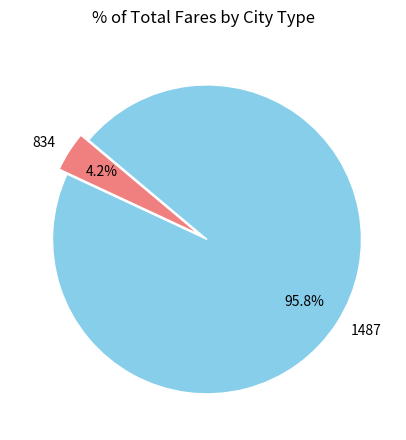

How many segments does this pie chart have?

2